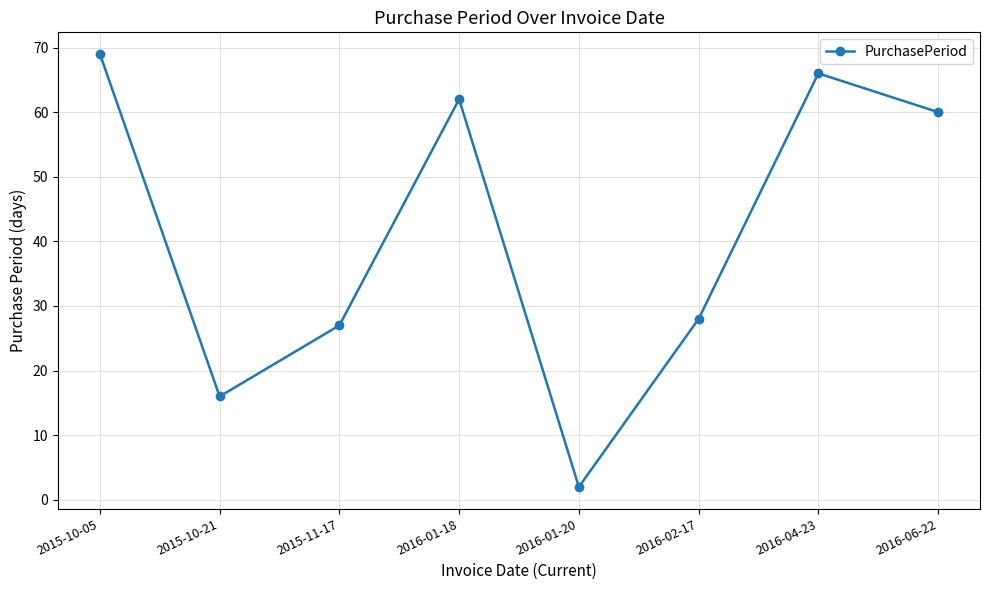

What is the smallest value displayed?

2